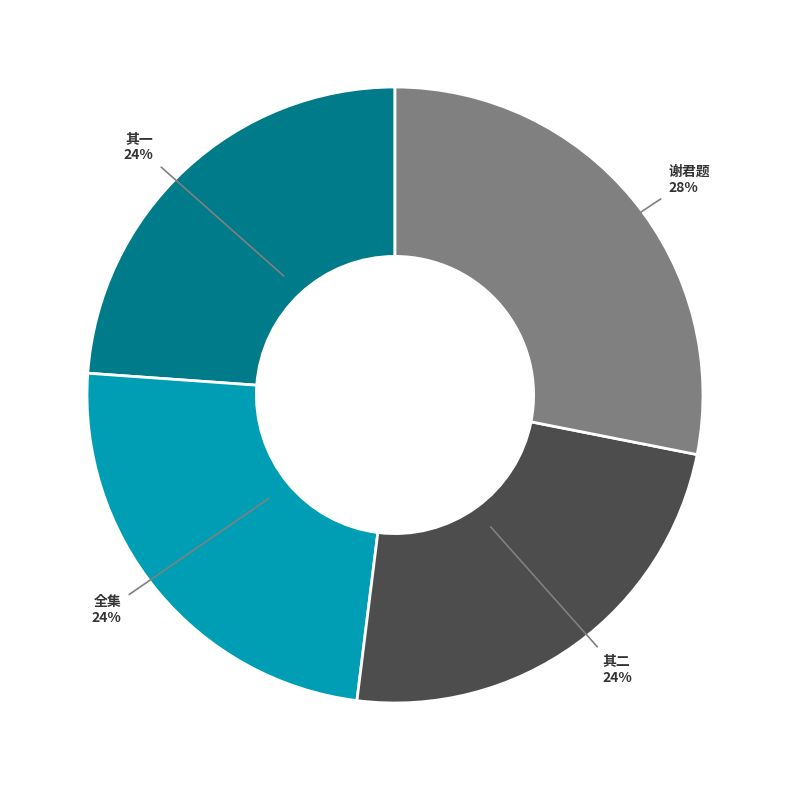

Does any single category account for the majority?

No